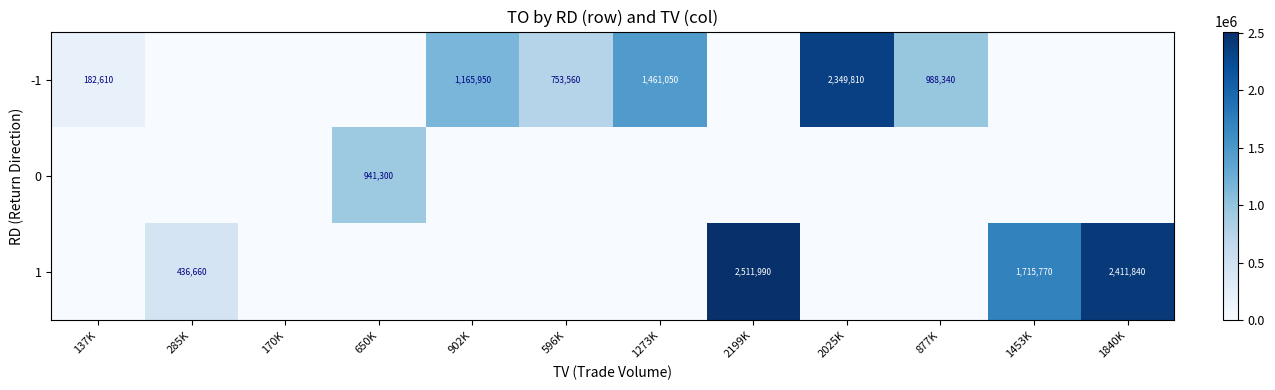

Is it true that -1 equals 218722 at 877K?

False